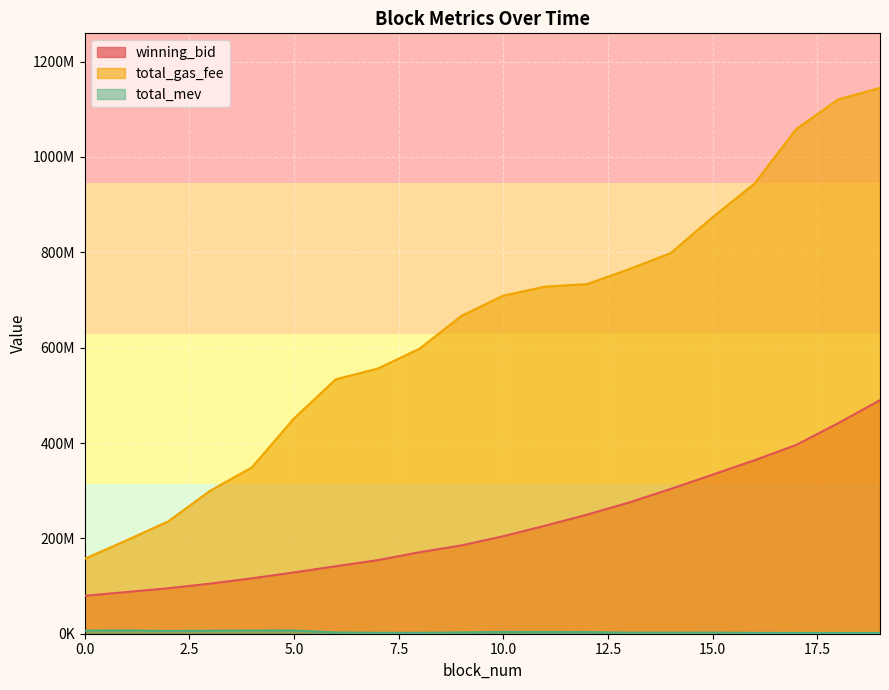

What is the smallest value displayed?

1593540.0